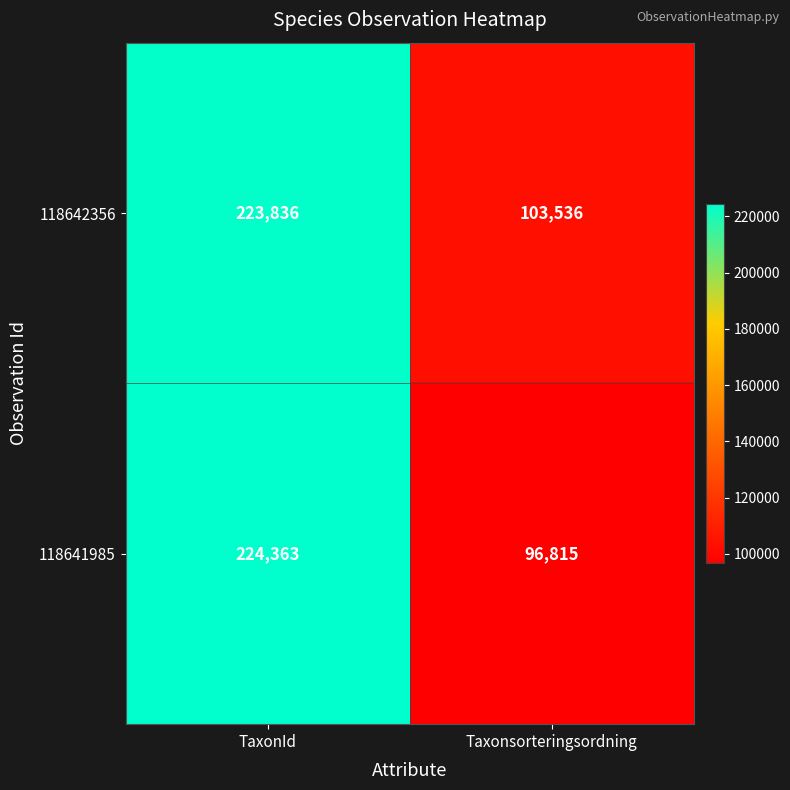

What is the sum of the 118641985 values at Taxonsorteringsordning and TaxonId?

321178